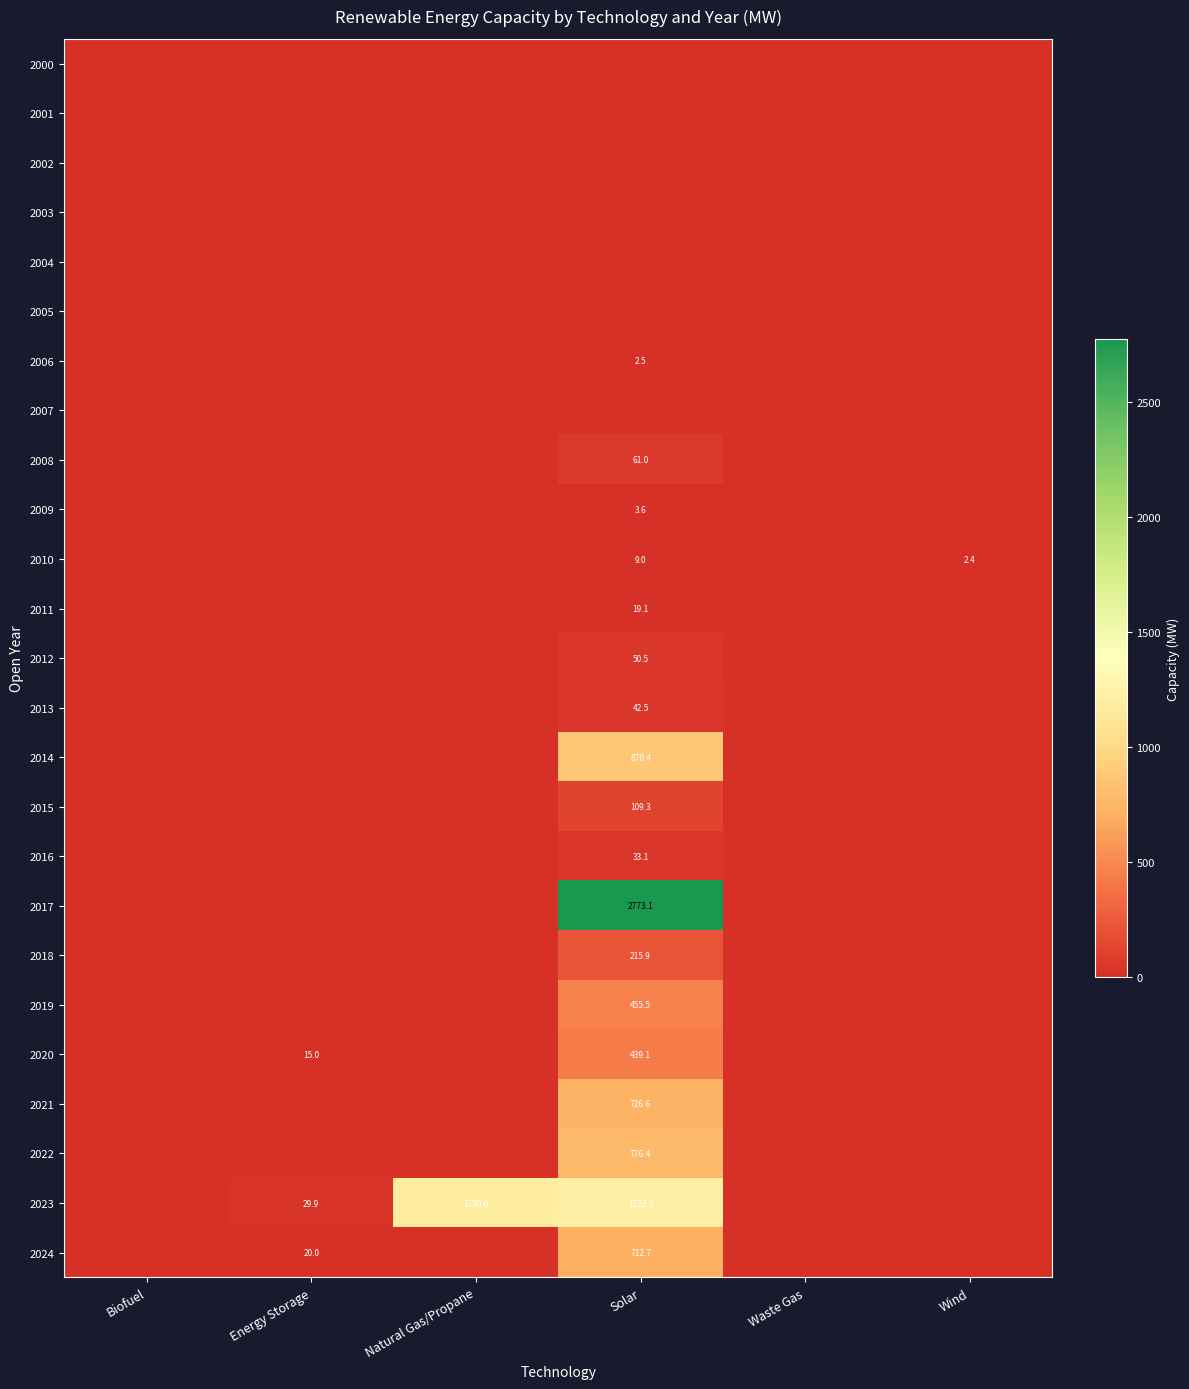

At which category does the chart reach its peak across all series?

Solar